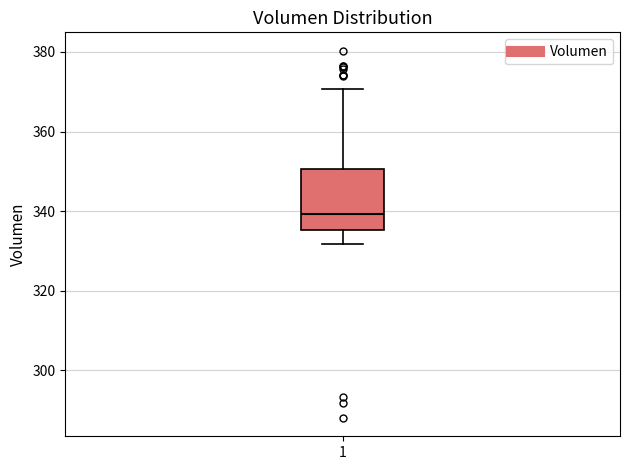

Where does the lower whisker of the box at x = 1 end on the y-axis? The values are not printed on the chart, so give them approximately, as read against the axis.

332